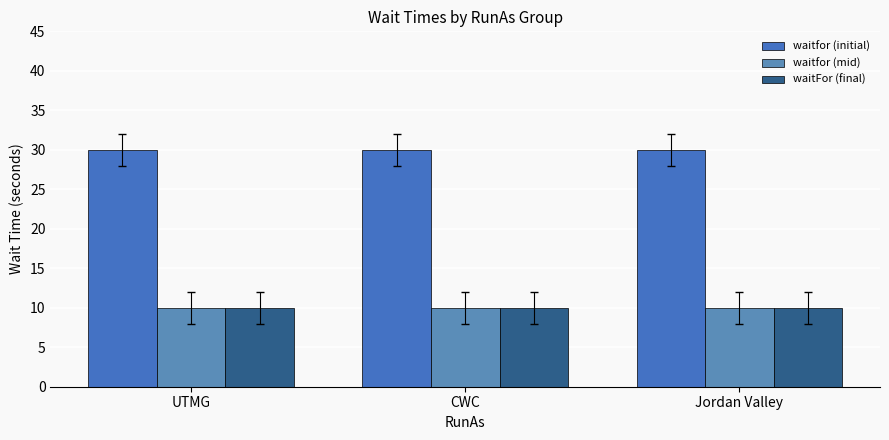

Reading left to right, what are all the values shown in this chart?

waitfor (initial): 30	30	30
waitfor (mid): 10	10	10
waitFor (final): 10	10	10